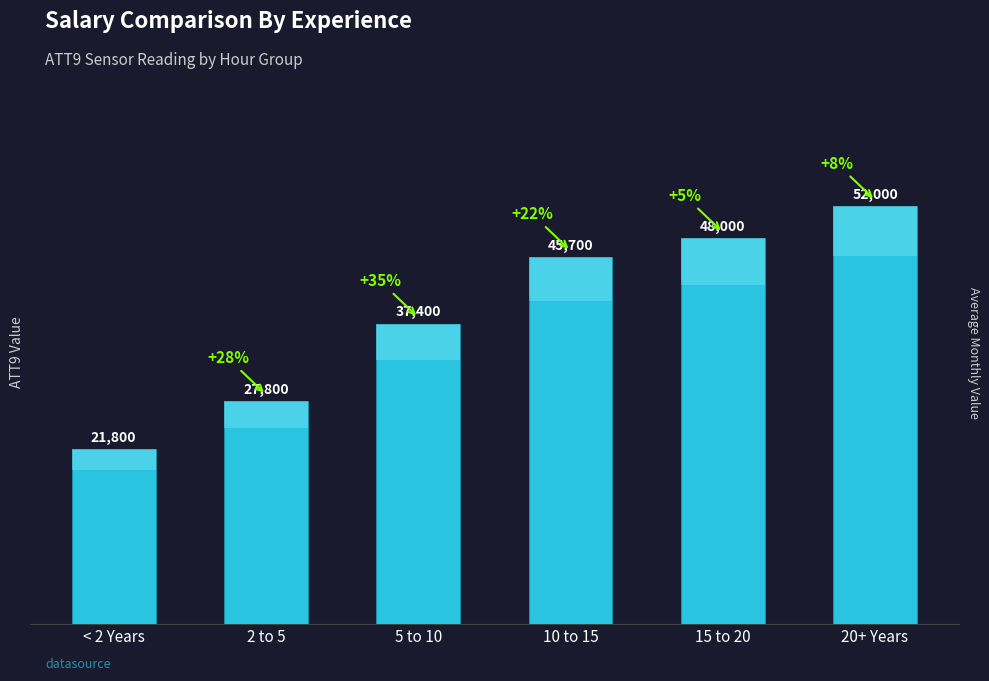

What is the greatest value displayed?

52000